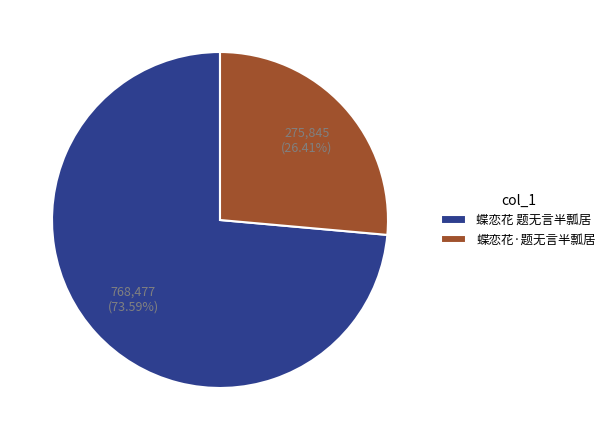

Does 蝶恋花·题无言半瓢居 account for over 50% of the chart?

No